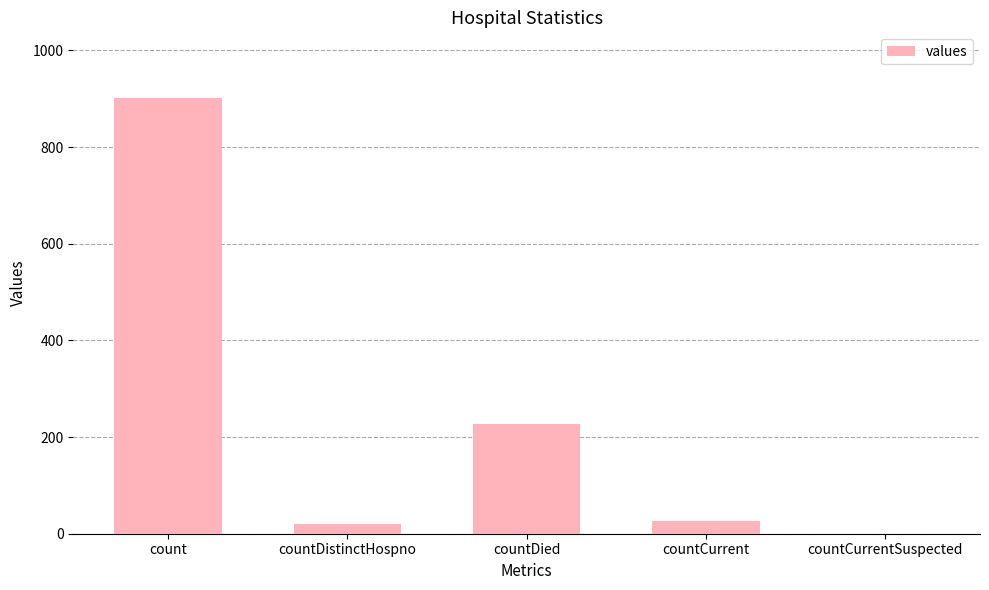

Reading right to left, extract all data points from this chart.

countCurrentSuspected=0	countCurrent=26	countDied=227	countDistinctHospno=20	count=902